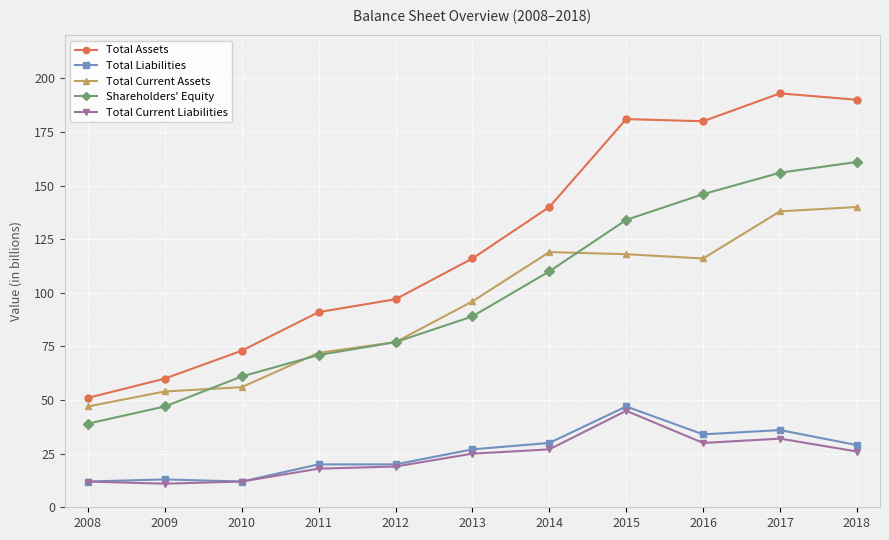

At which category does the chart reach its peak across all series?

2017